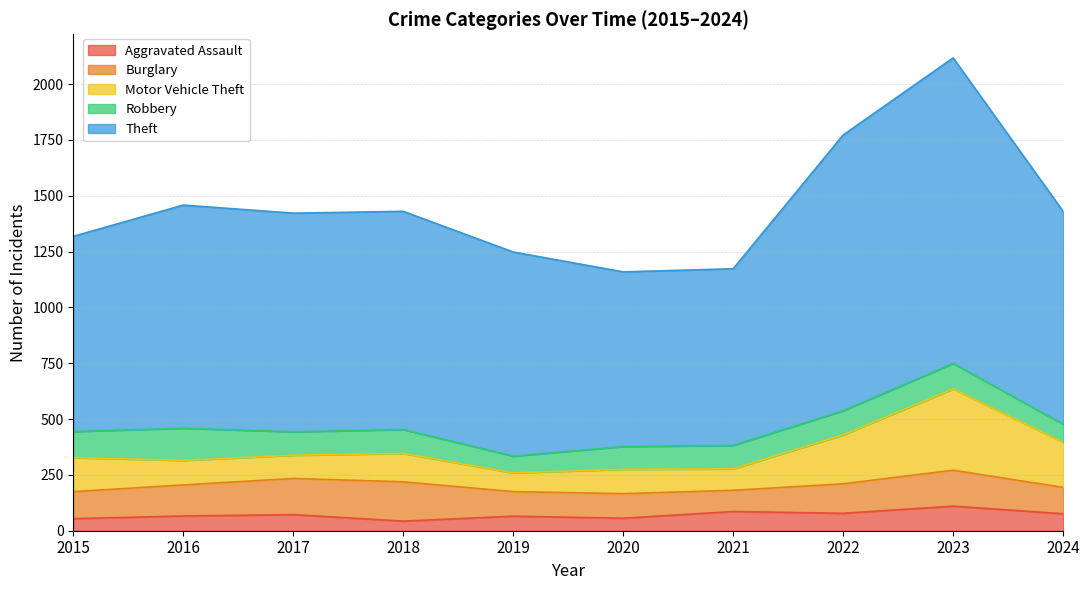

What is the maximum value for Burglary?

176